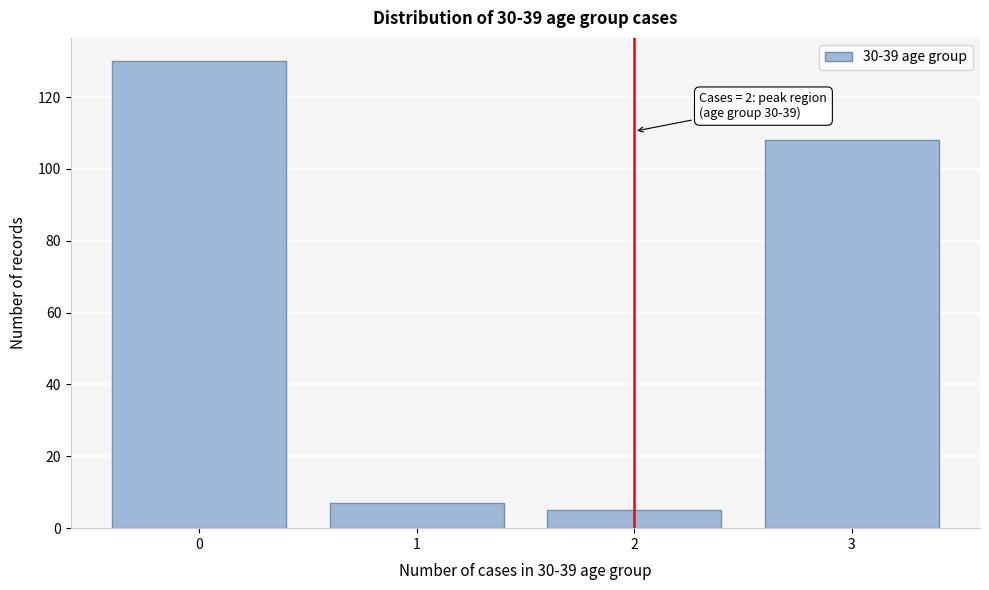

Reading right to left, what are all the values shown in this chart?

3=108	2=5	1=7	0=130